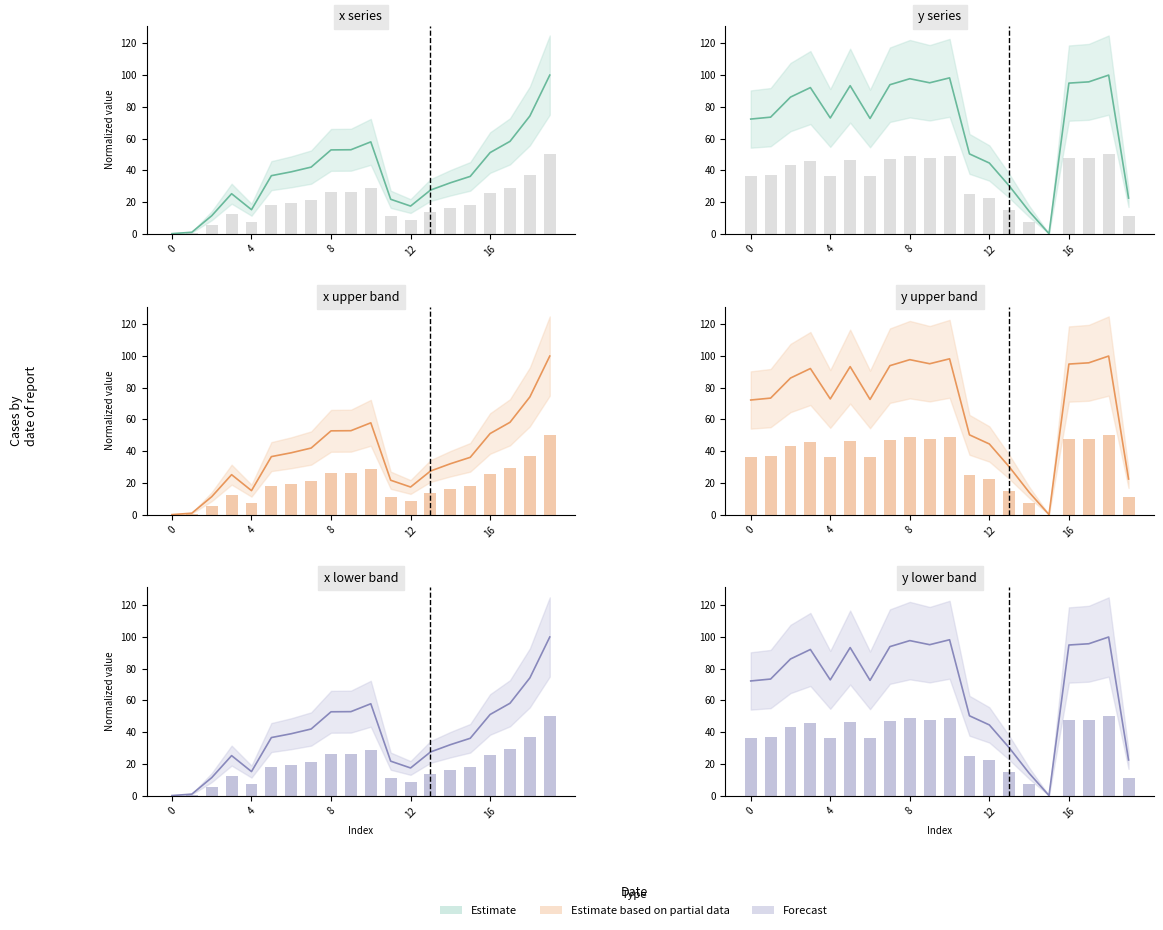

List the labels in order of y value, smallest first.

15, 14, 19, 13, 12, 11, 0, 6, 4, 1, 2, 3, 5, 7, 16, 9, 17, 8, 10, 18